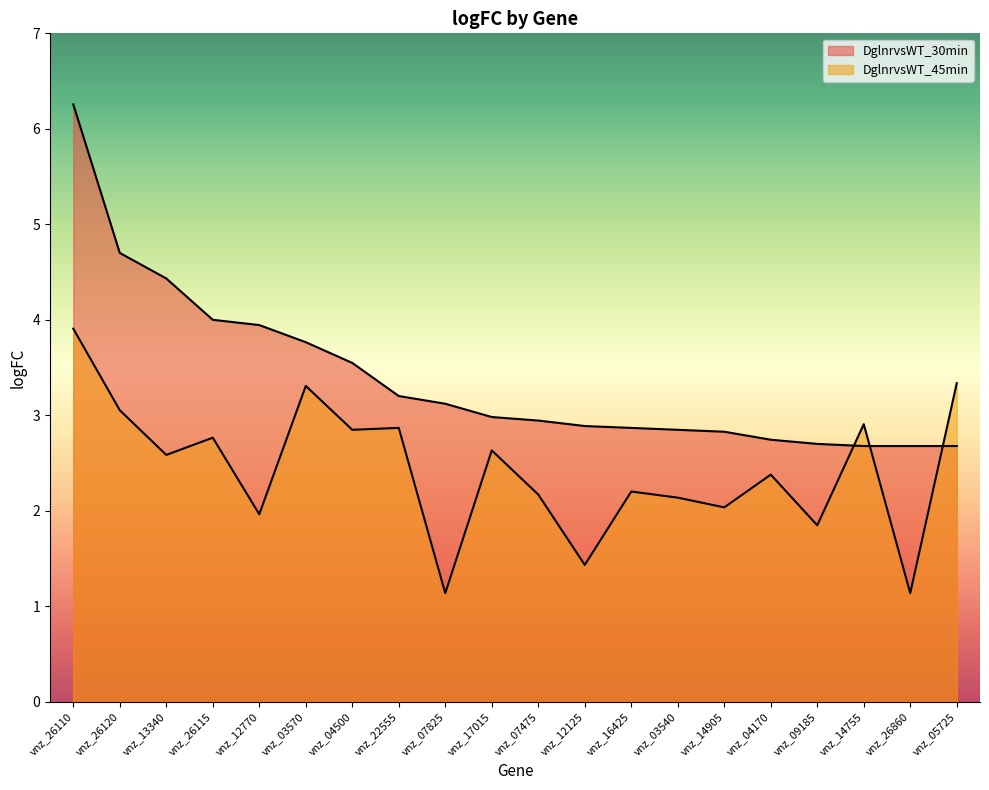

What is the maximum value shown in the chart?

6.3